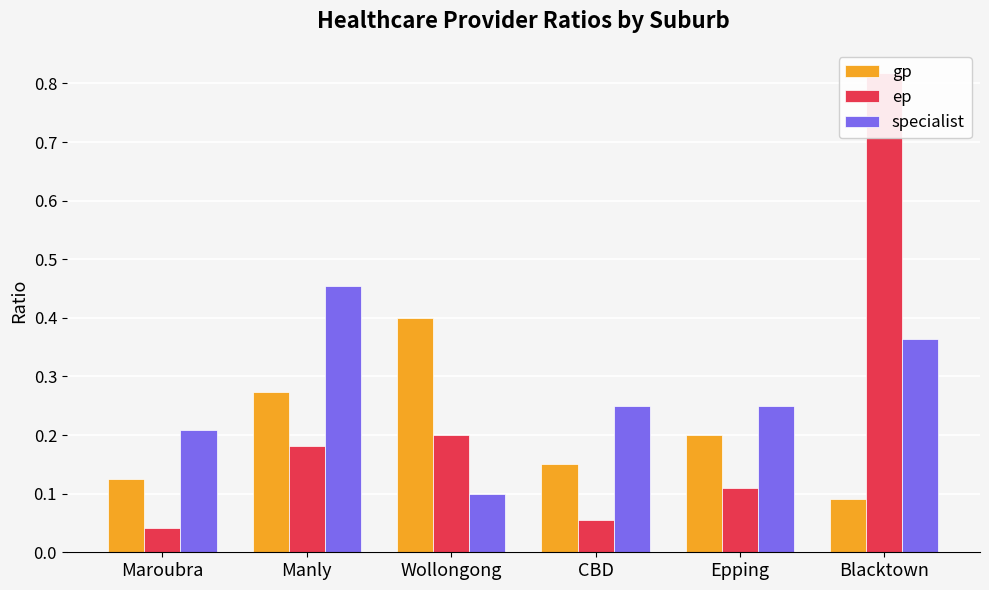

Which series has the widest spread of values?

ep